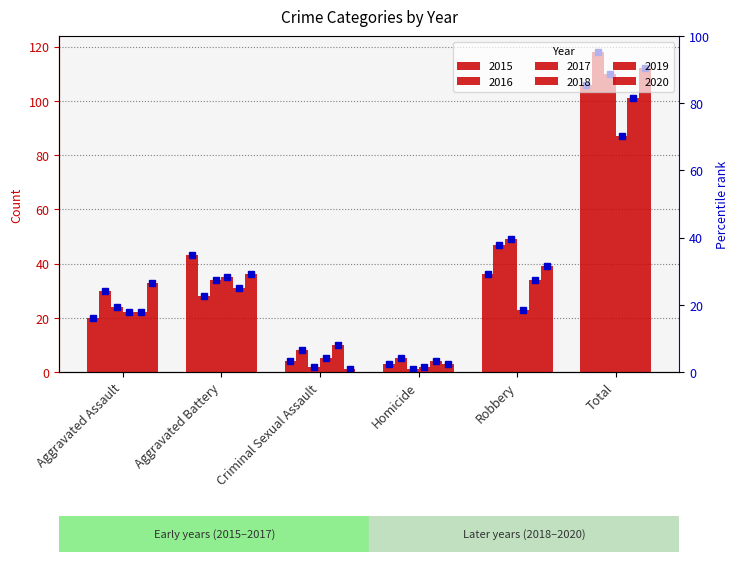

What is the value of the 2017 bar at the 3rd from the left?

2